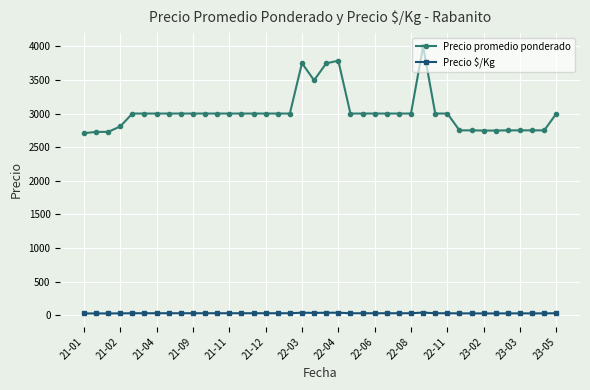

Which series has the widest spread of values?

Precio promedio ponderado